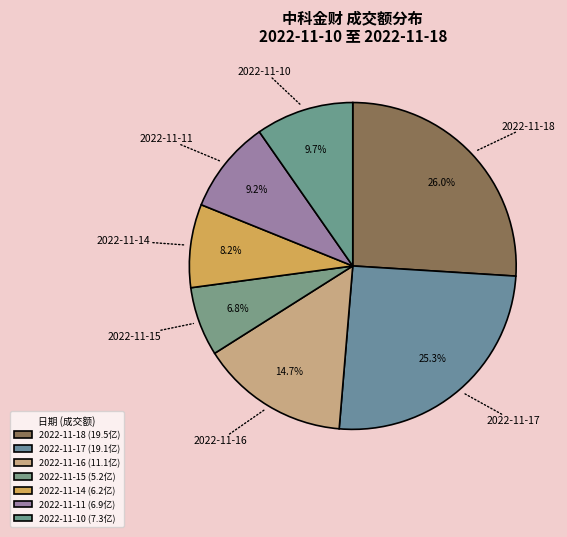

To the nearest percent, what is the average slice percentage?

14%